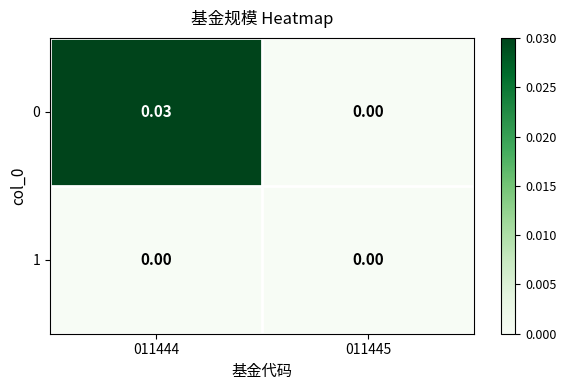

How many categories are shown in the chart?

2